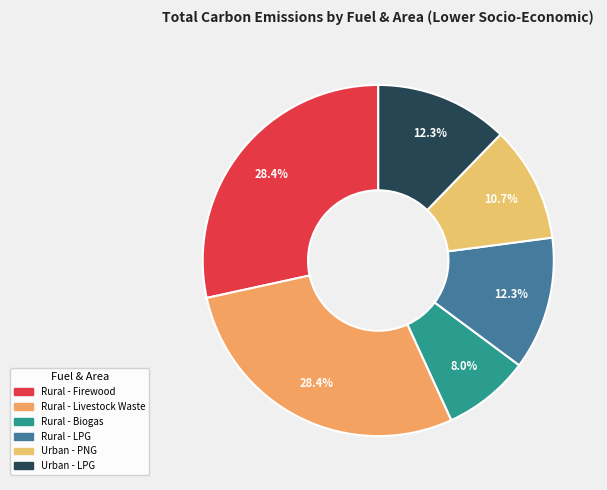

What percentage is the Urban - PNG slice, to the nearest percent?

11%